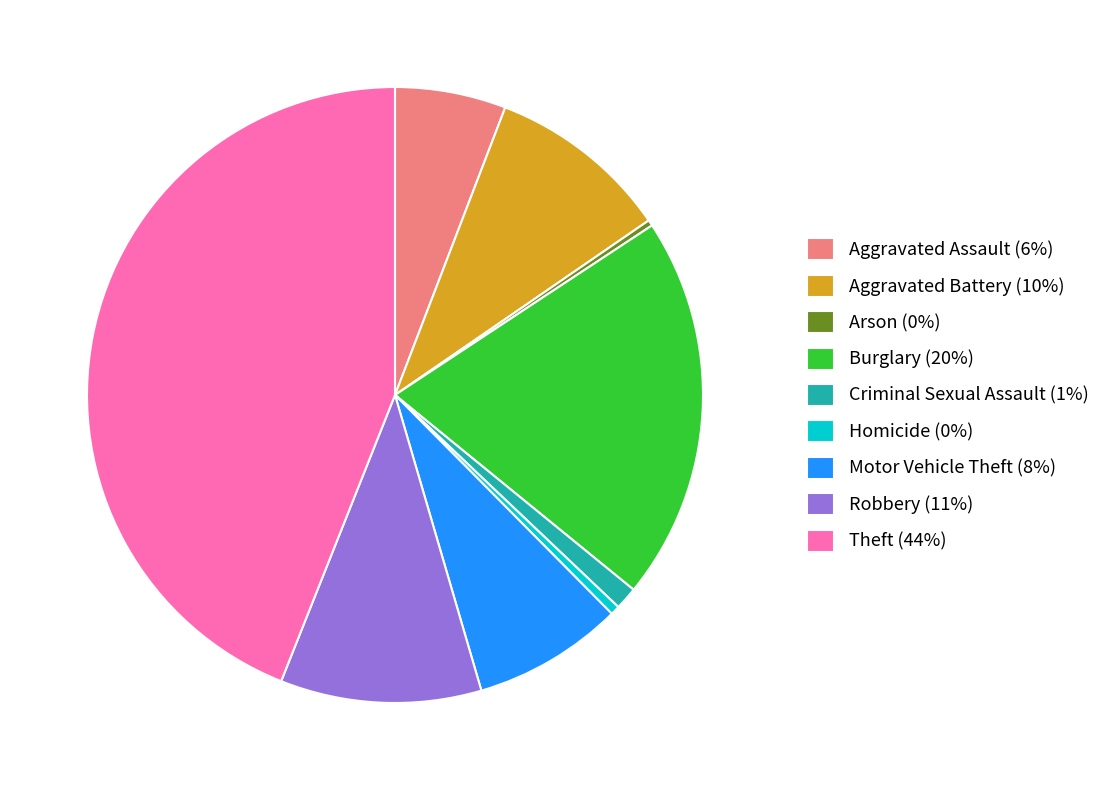

Is there a majority slice in this chart?

No